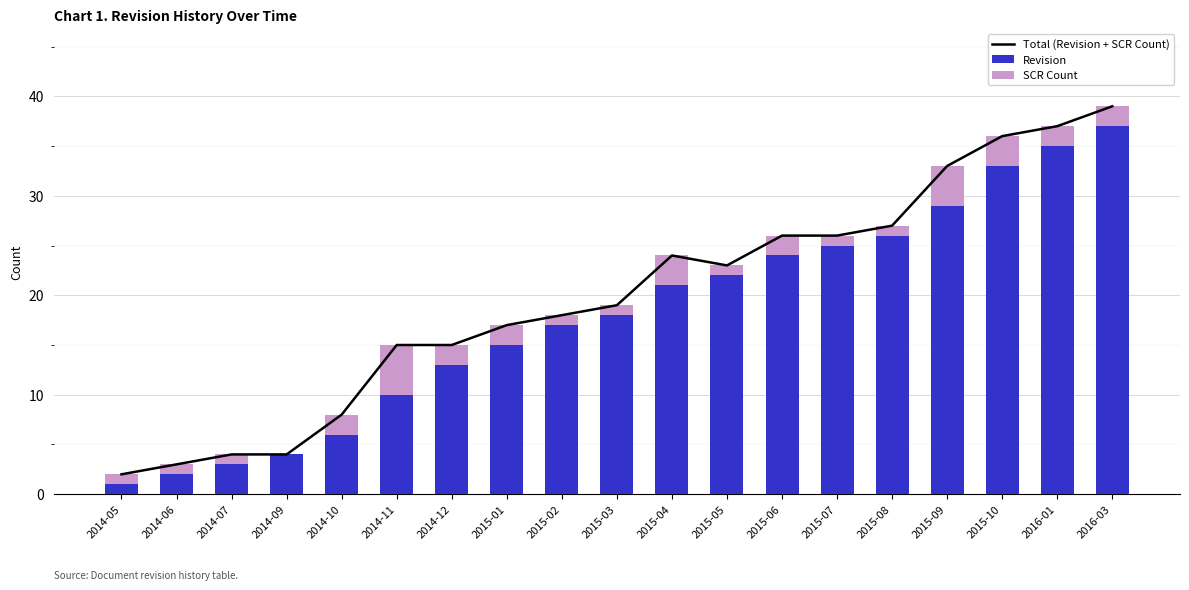

Reading right to left, transcribe all the data shown in this chart.

Total (Revision + SCR Count): 2016-03=39	2016-01=37	2015-10=36	2015-09=33	2015-08=27	2015-07=26	2015-06=26	2015-05=23	2015-04=24	2015-03=19	2015-02=18	2015-01=17	2014-12=15	2014-11=15	2014-10=8	2014-09=4	2014-07=4	2014-06=3	2014-05=2
Revision: 2016-03=37	2016-01=35	2015-10=33	2015-09=29	2015-08=26	2015-07=25	2015-06=24	2015-05=22	2015-04=21	2015-03=18	2015-02=17	2015-01=15	2014-12=13	2014-11=10	2014-10=6	2014-09=4	2014-07=3	2014-06=2	2014-05=1
SCR Count: 2016-03=2	2016-01=2	2015-10=3	2015-09=4	2015-08=1	2015-07=1	2015-06=2	2015-05=1	2015-04=3	2015-03=1	2015-02=1	2015-01=2	2014-12=2	2014-11=5	2014-10=2	2014-09=0	2014-07=1	2014-06=1	2014-05=1